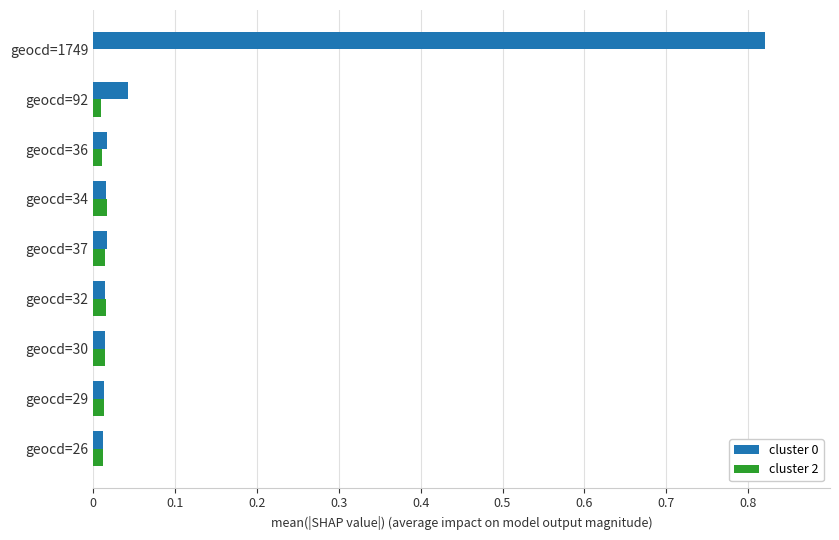

Is it true that cluster 0 equals 1.4 at geocd=1749?

False